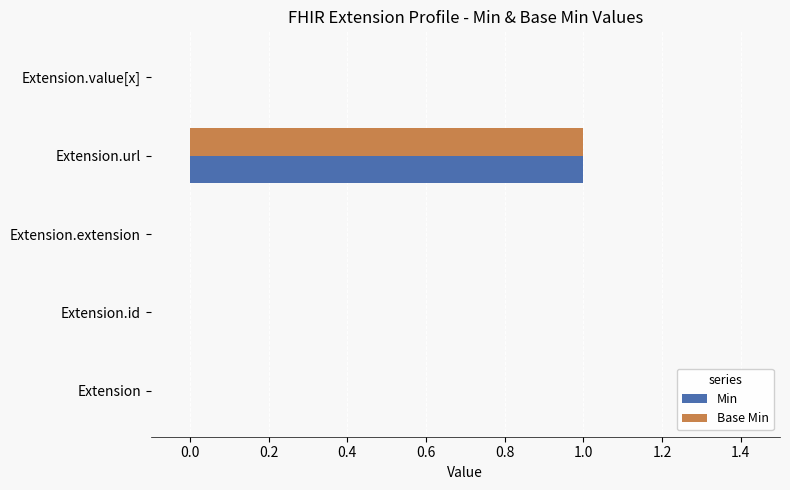

Count the number of categories in the chart.

5